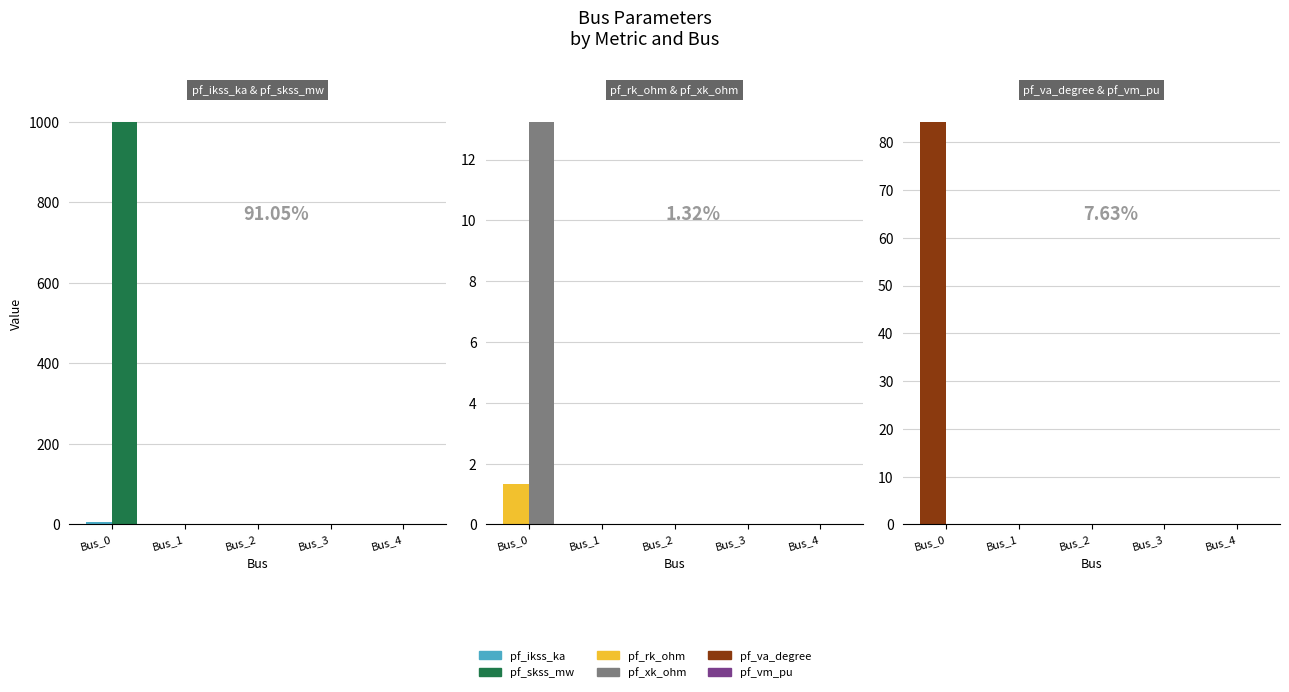

The pf_rk_ohm series shows 0.0 at Bus_2. True or false?

True